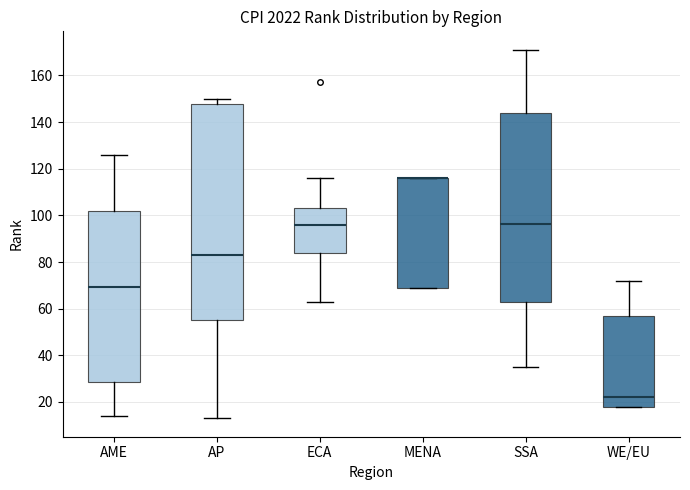

Reading left to right, read every box against the y-axis: the position of its median line, the range the box covers, and the ends of its whiskers. The values are not printed on the chart, so give them approximately, as read against the axis.

AME: median 70, box 28 to 102, whiskers 14 to 126
AP: median 84, box 56 to 148, whiskers 14 to 150
ECA: median 96, box 84 to 104, whiskers 64 to 116
MENA: median 116 (drawn on the box's upper edge), box 70 to 116, whiskers 70 to 116
SSA: median 96, box 62 to 144, whiskers 36 to 172
WE/EU: median 22, box 18 to 58, whiskers 18 to 72